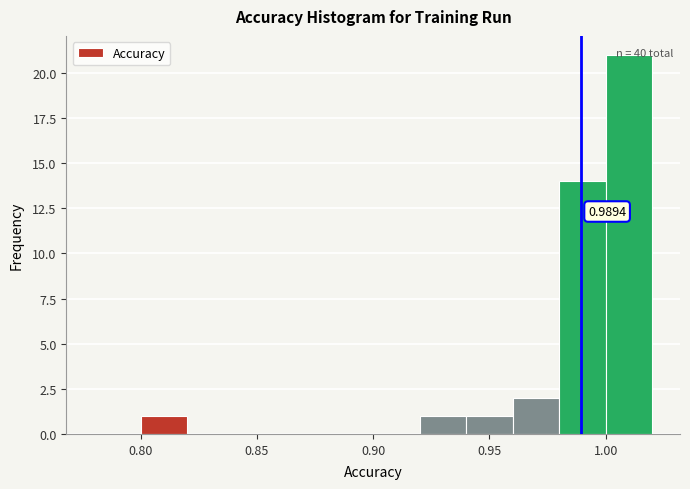

Over which range of the x-axis is the bar tallest?

1.00 to 1.02